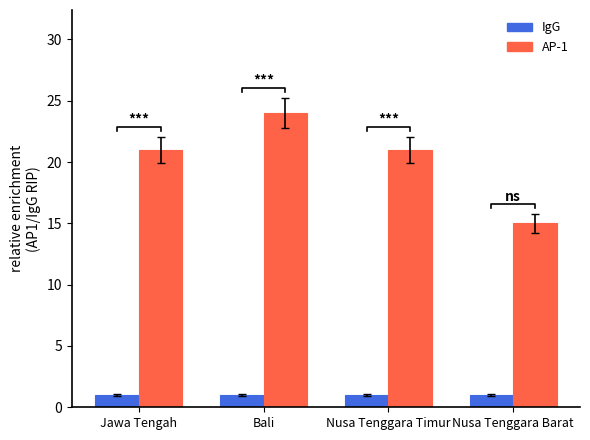

How many distinct data groups are displayed?

2